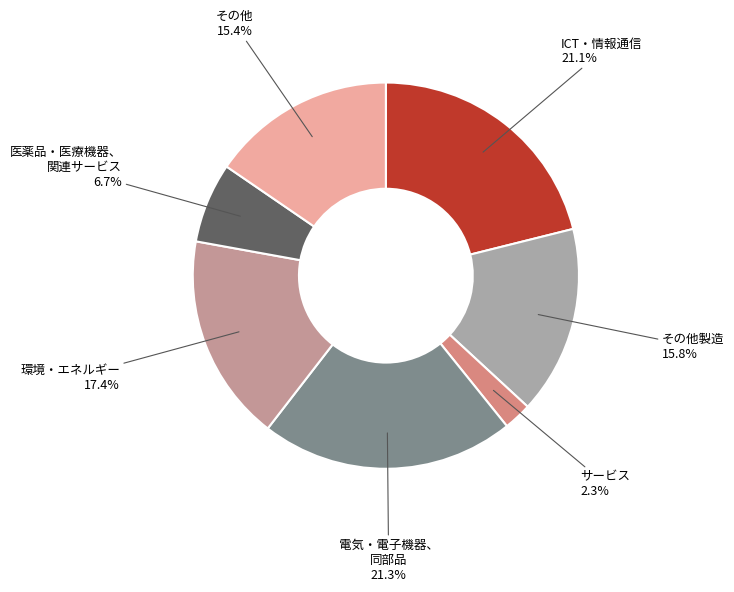

Is there any slice that represents more than half of the pie?

No